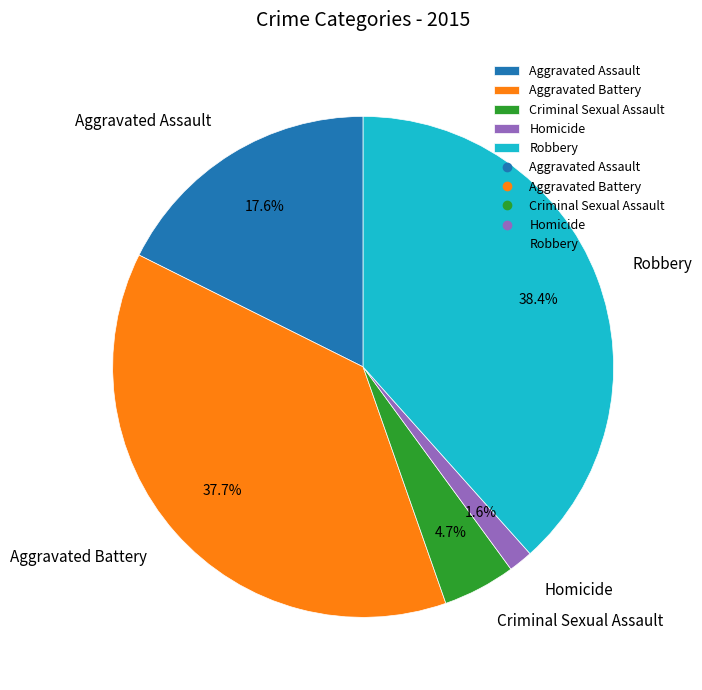

How many slices are in this pie chart?

5